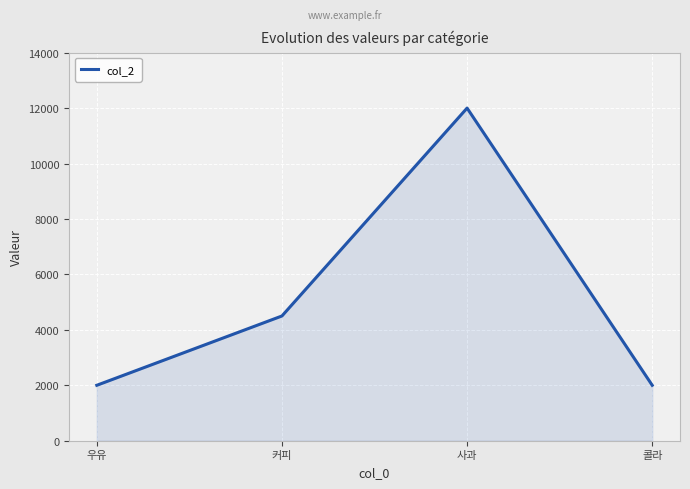

Read the value at 커피.

4500